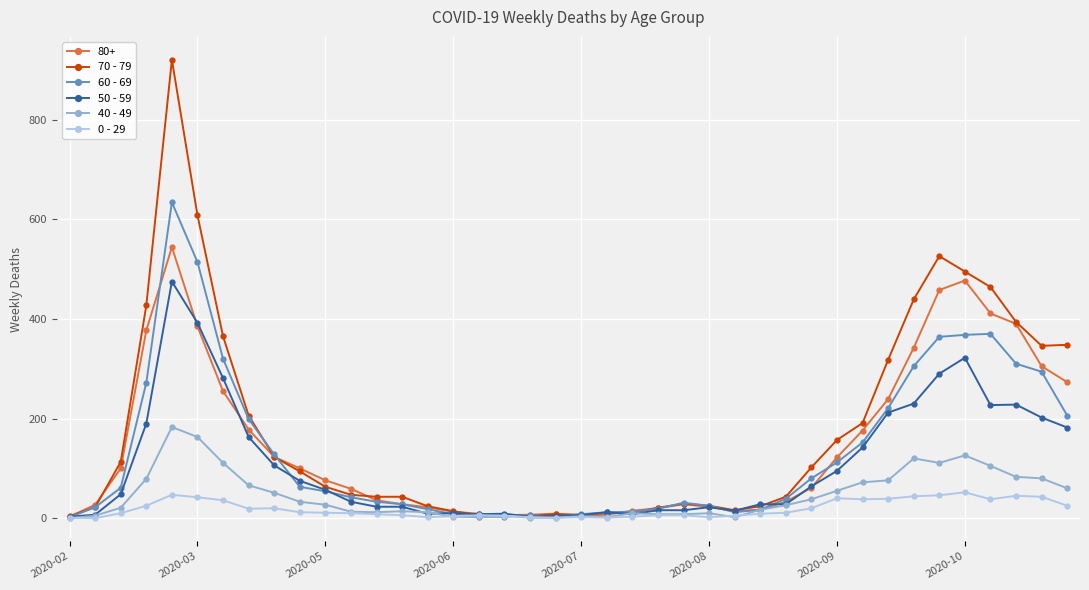

What is the greatest value displayed?

920